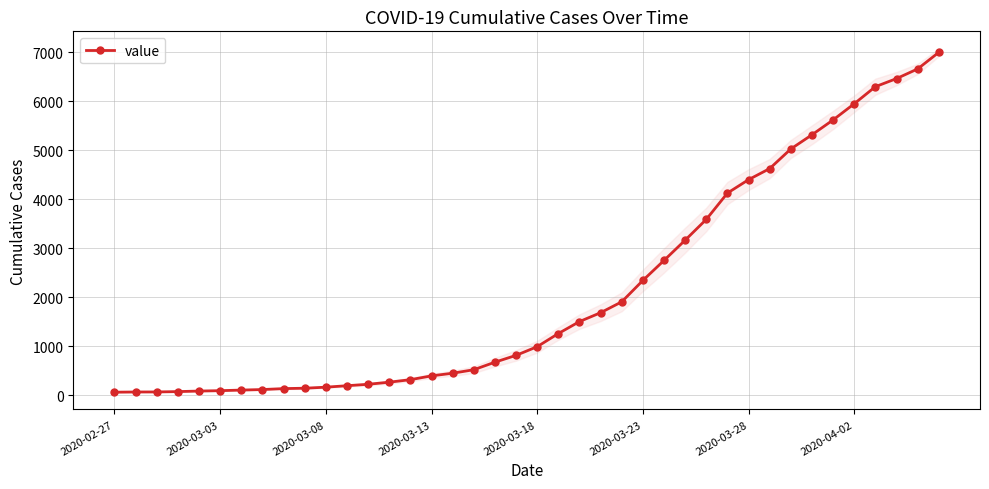

How many data points does each series have?

40